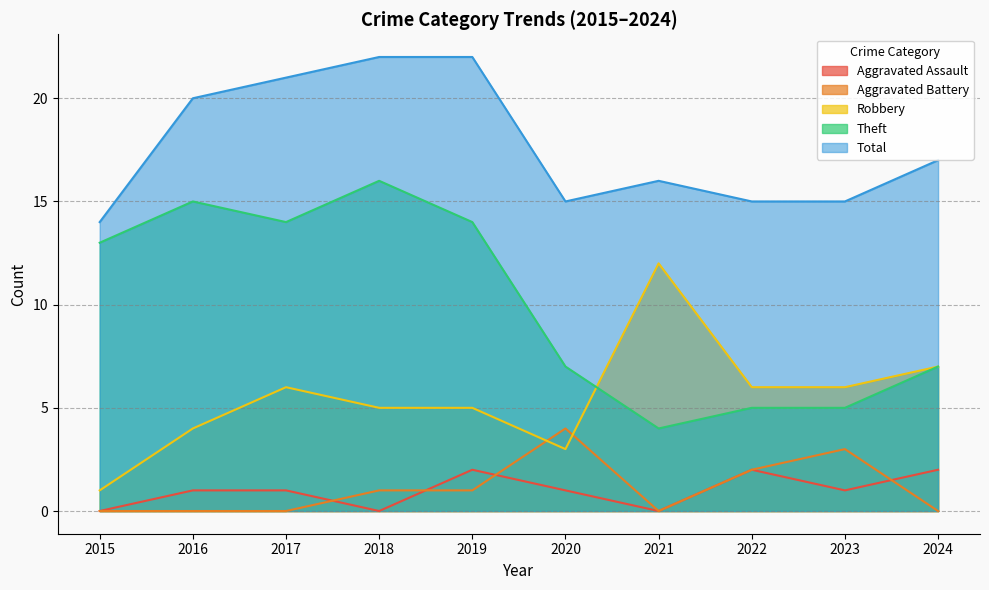

Reading right to left, extract all data points from this chart.

Aggravated Assault: 2024=2	2023=1	2022=2	2021=0	2020=1	2019=2	2018=0	2017=1	2016=1	2015=0
Aggravated Battery: 2024=0	2023=3	2022=2	2021=0	2020=4	2019=1	2018=1	2017=0	2016=0	2015=0
Robbery: 2024=7	2023=6	2022=6	2021=12	2020=3	2019=5	2018=5	2017=6	2016=4	2015=1
Theft: 2024=7	2023=5	2022=5	2021=4	2020=7	2019=14	2018=16	2017=14	2016=15	2015=13
Total: 2024=17	2023=15	2022=15	2021=16	2020=15	2019=22	2018=22	2017=21	2016=20	2015=14